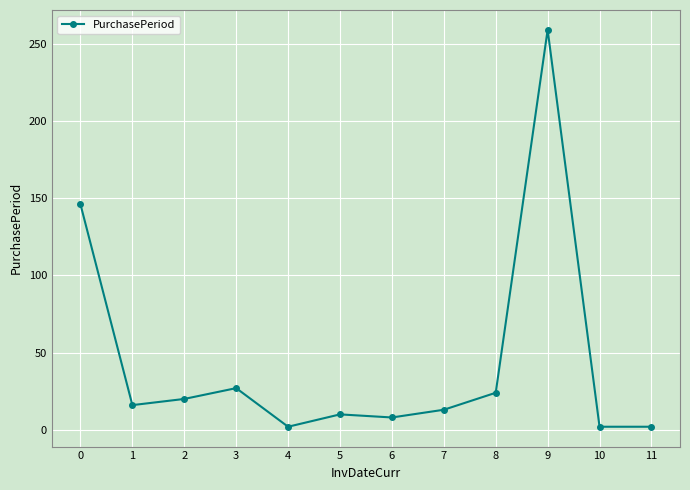

How many distinct data groups are displayed?

1